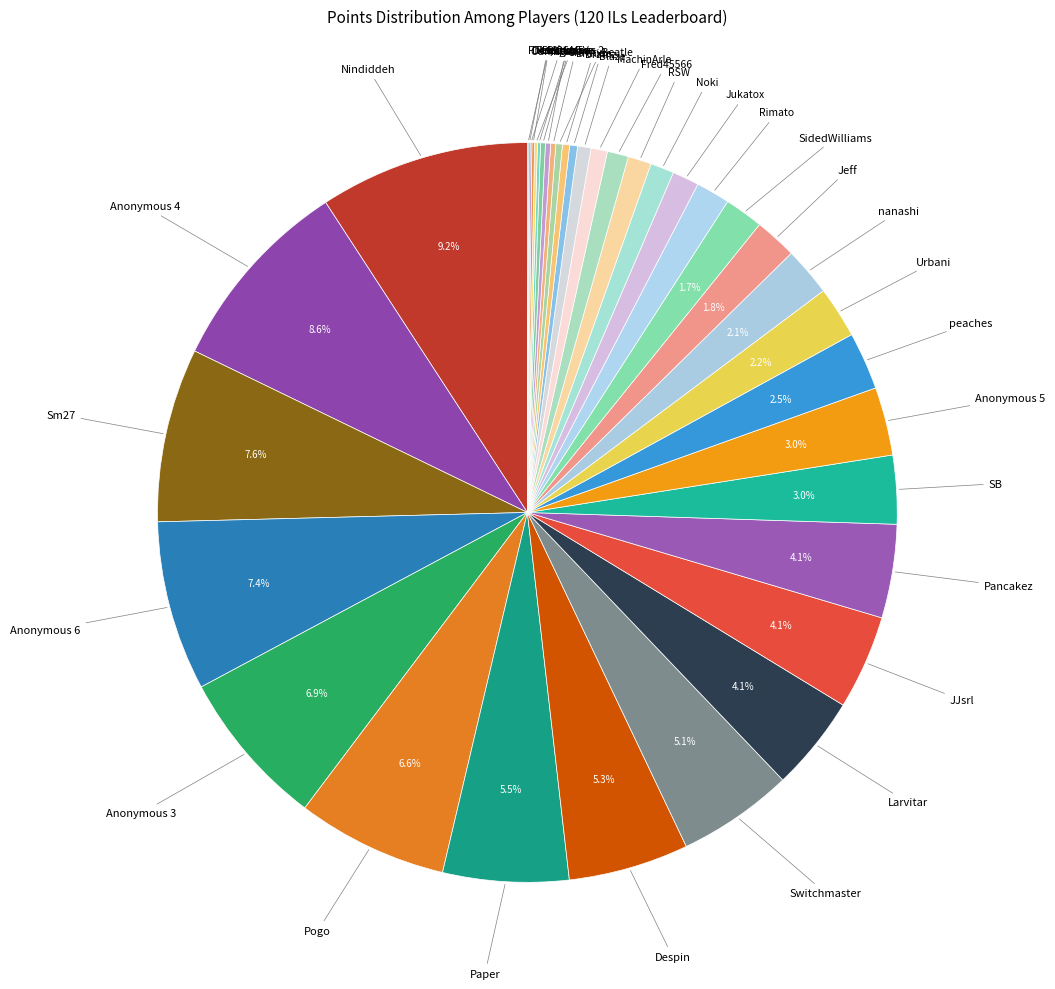

To the nearest percent, what percentage of the pie is Noki?

1%